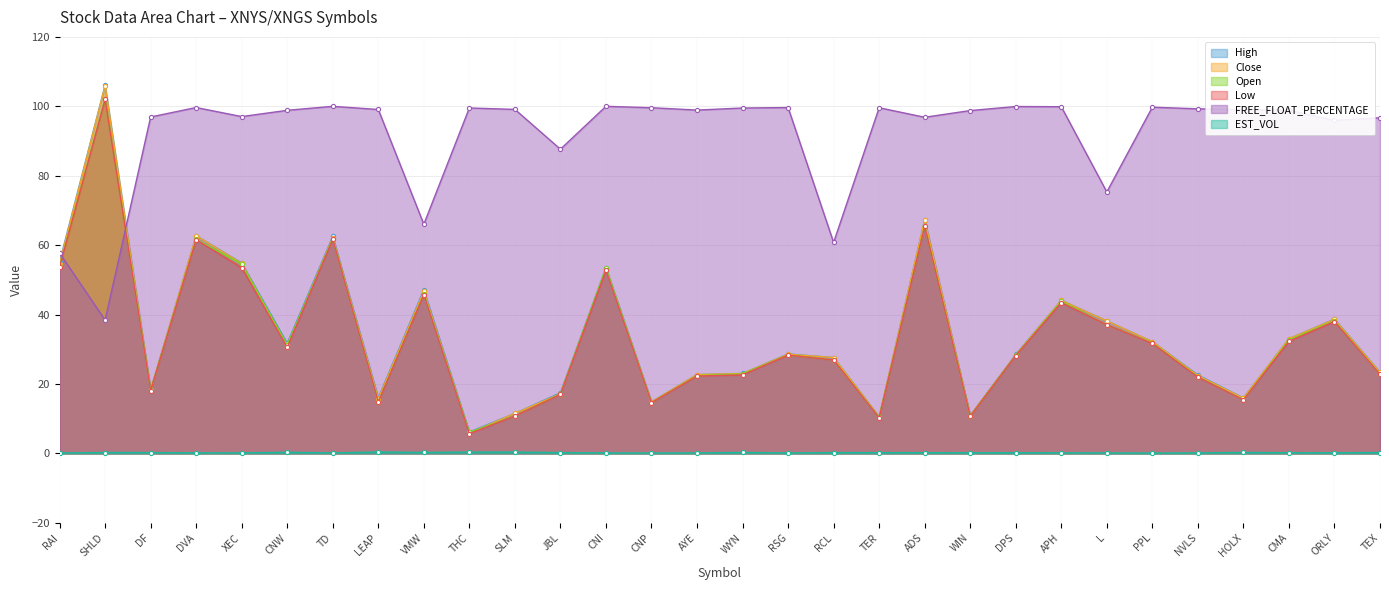

The High series shows 54.9 at XEC. True or false?

True